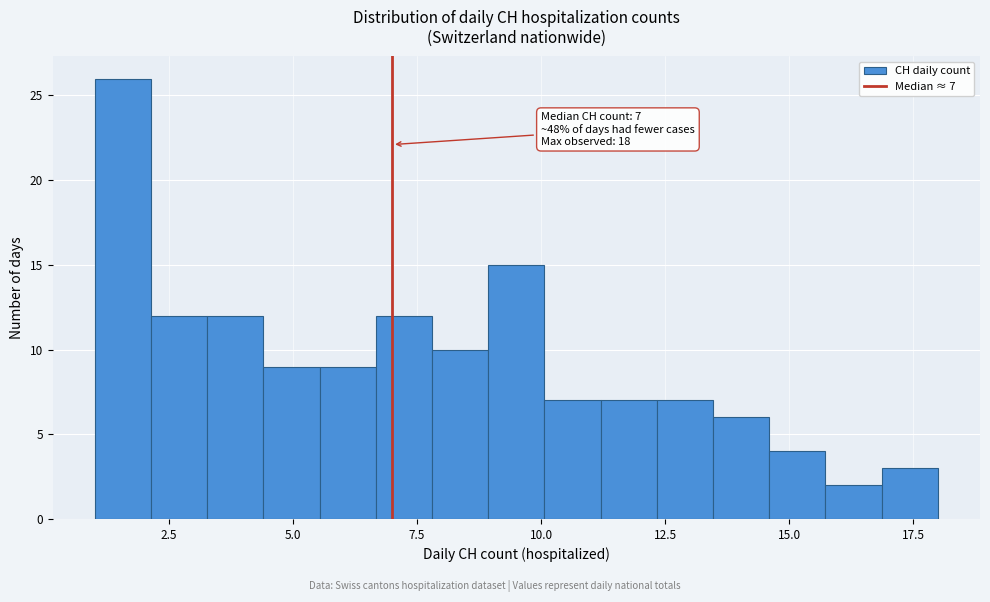

Read against the x-axis, roughly where is the centre of the tallest bar?

1.5